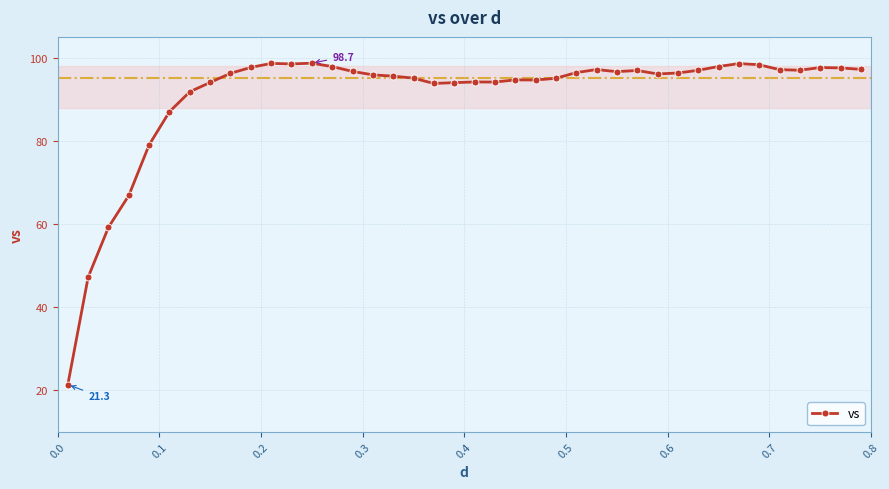

True or false: there are more than 0 points higher than both neighbors.

True